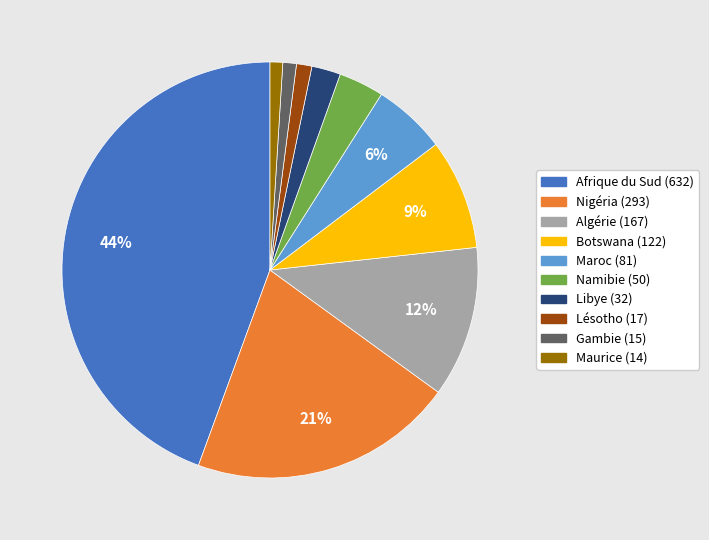

Which has a higher value, Libye or Gambie?

Libye